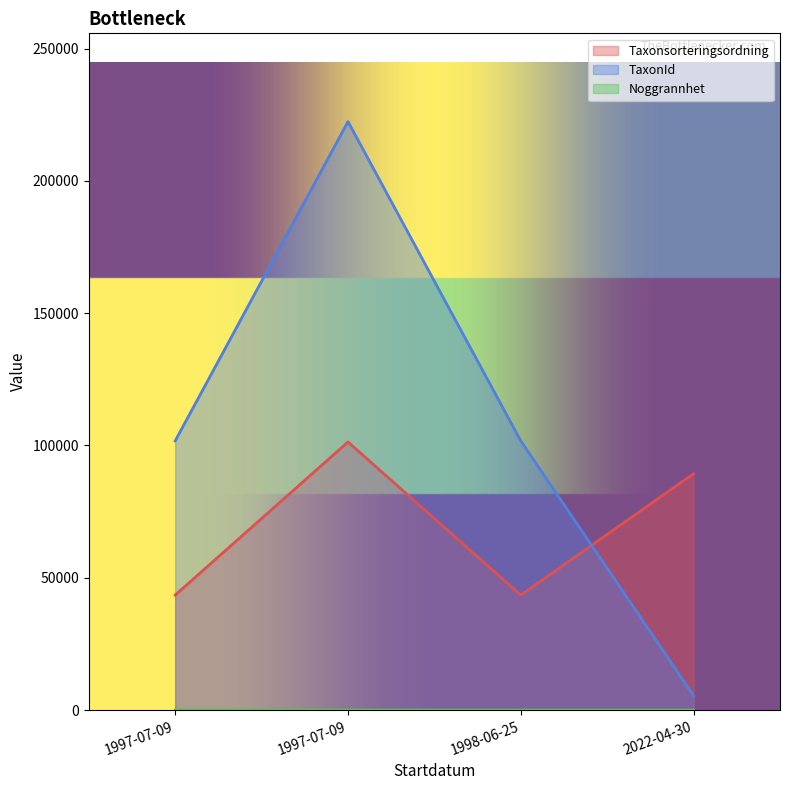

What is the label of the 2nd point from the left?

1997-07-09